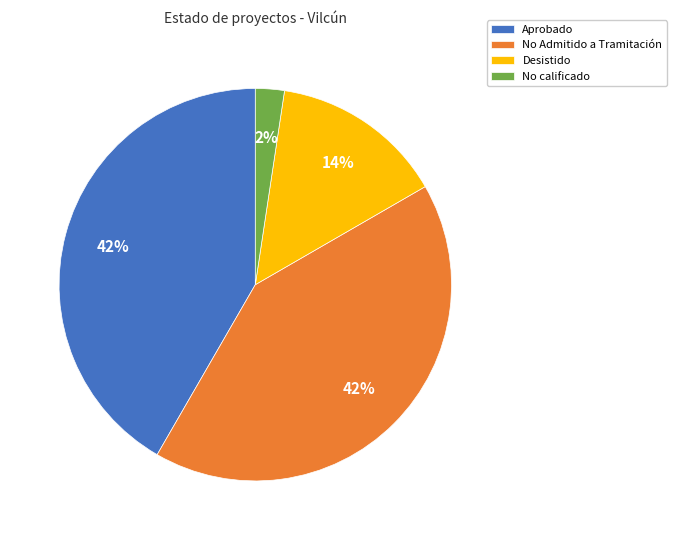

Which slice is the smallest?

No calificado